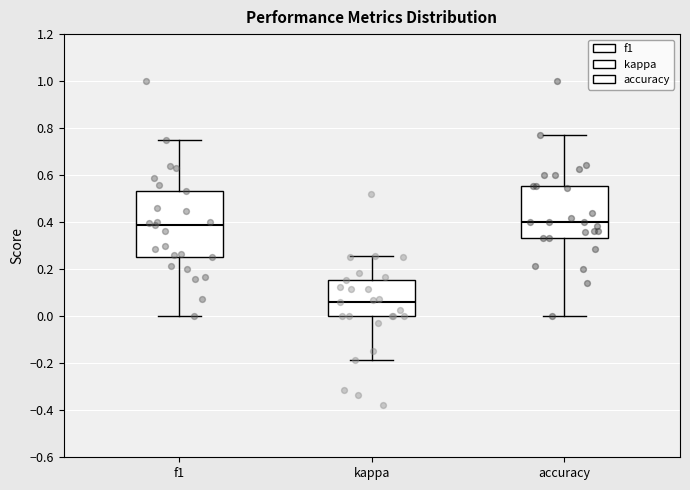

Comparing the boxes themselves (not the whiskers), which one is the tallest?

f1